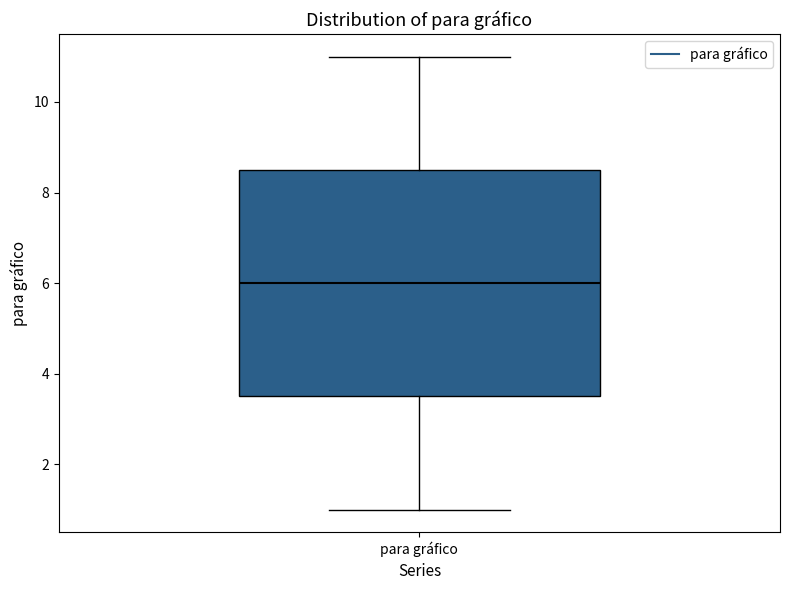

Read this box plot against the y-axis: the position of the median line, the range covered by the box, and the ends of both whiskers. The values are not printed on the chart, so give them approximately, as read against the axis.

median 6.0, box 3.6 to 8.6, whiskers 1.0 to 11.0